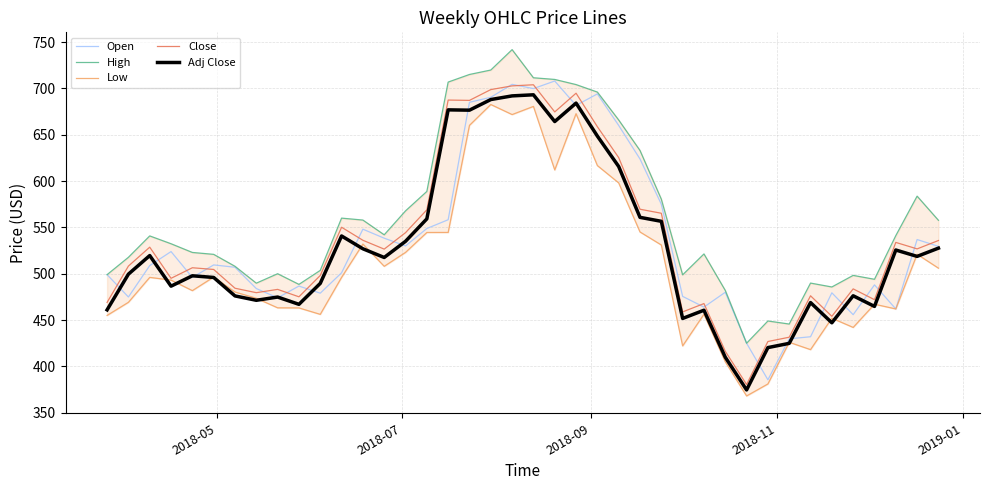

What are all the series names shown in the legend?

Open, High, Low, Close, Adj Close